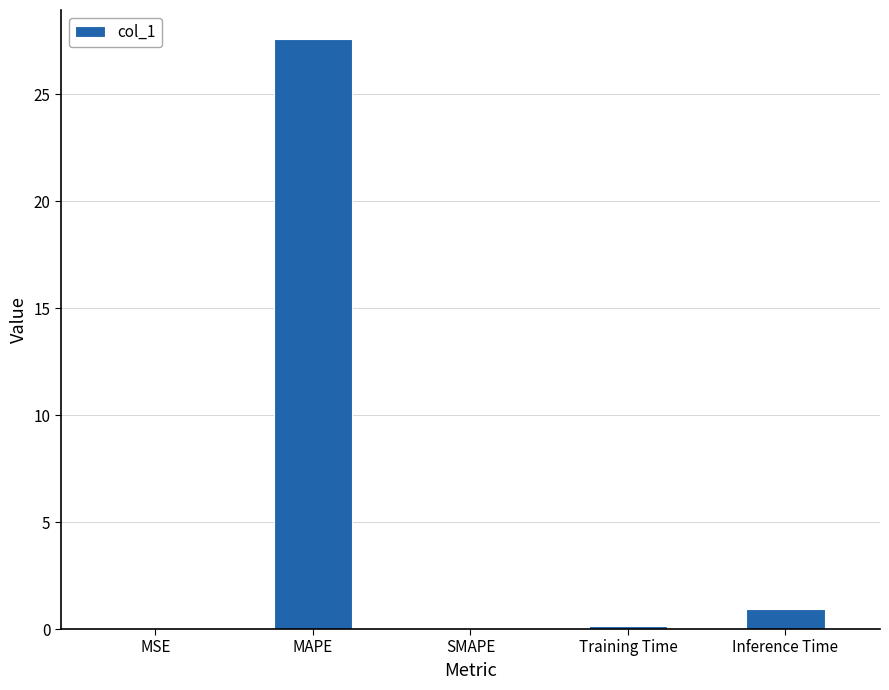

How many series are shown in this chart?

1